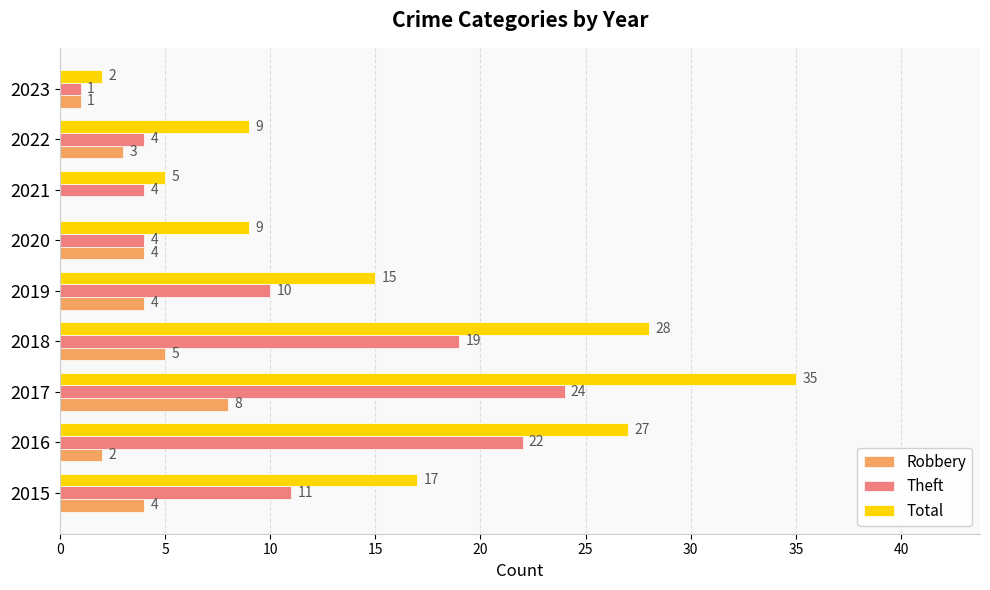

Which label corresponds to the largest value in the chart?

2017